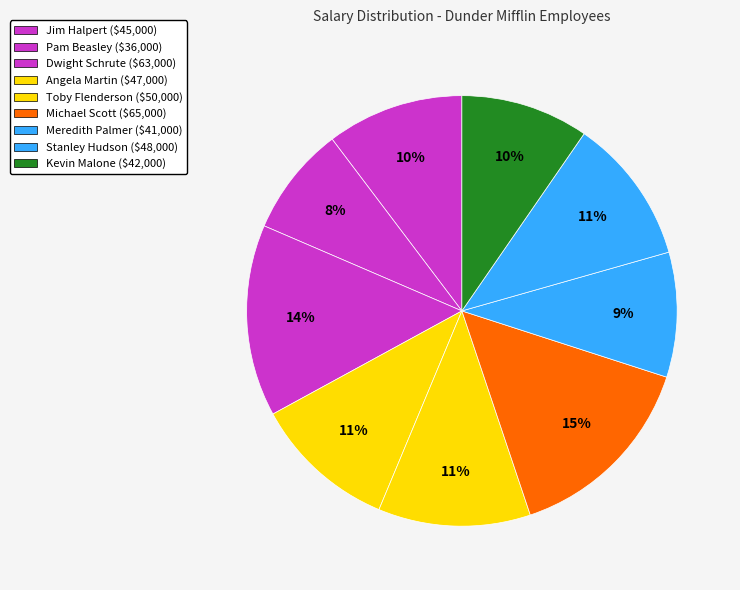

To the nearest percent, what percentage of the pie is Meredith Palmer?

9%